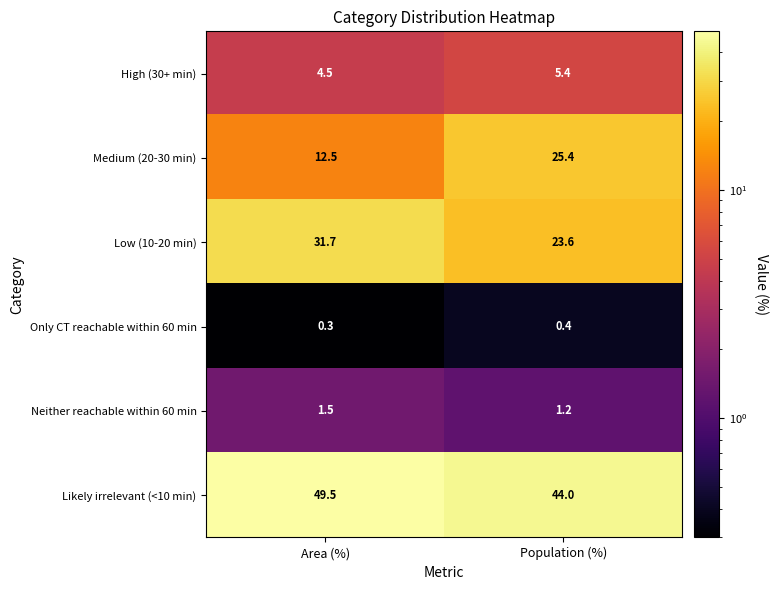

Between Area (%) and Population (%), which series saw the biggest shift?

Medium (20-30 min)